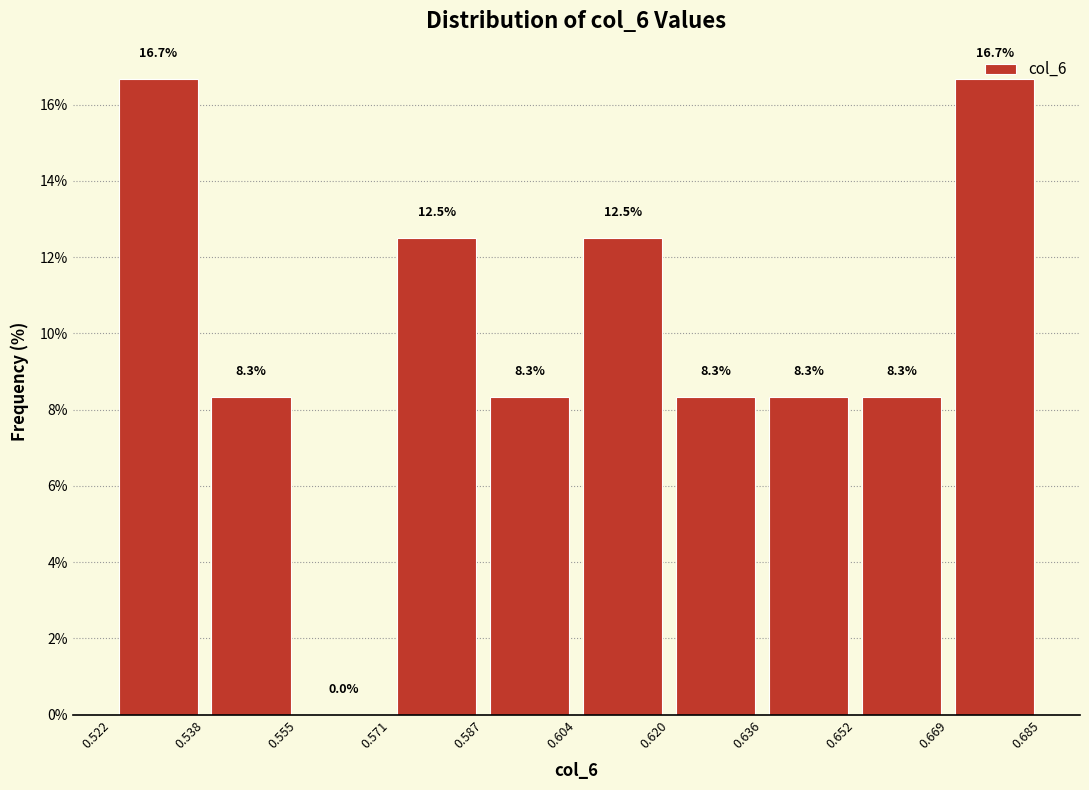

Reading left to right, transcribe this chart: for each bar, give the range it covers on the x-axis and its height.

0.522 to 0.538: 16.7
0.538 to 0.555: 8.3
0.555 to 0.571: 0.0
0.571 to 0.587: 12.5
0.587 to 0.604: 8.3
0.604 to 0.620: 12.5
0.620 to 0.636: 8.3
0.636 to 0.652: 8.3
0.652 to 0.669: 8.3
0.669 to 0.685: 16.7